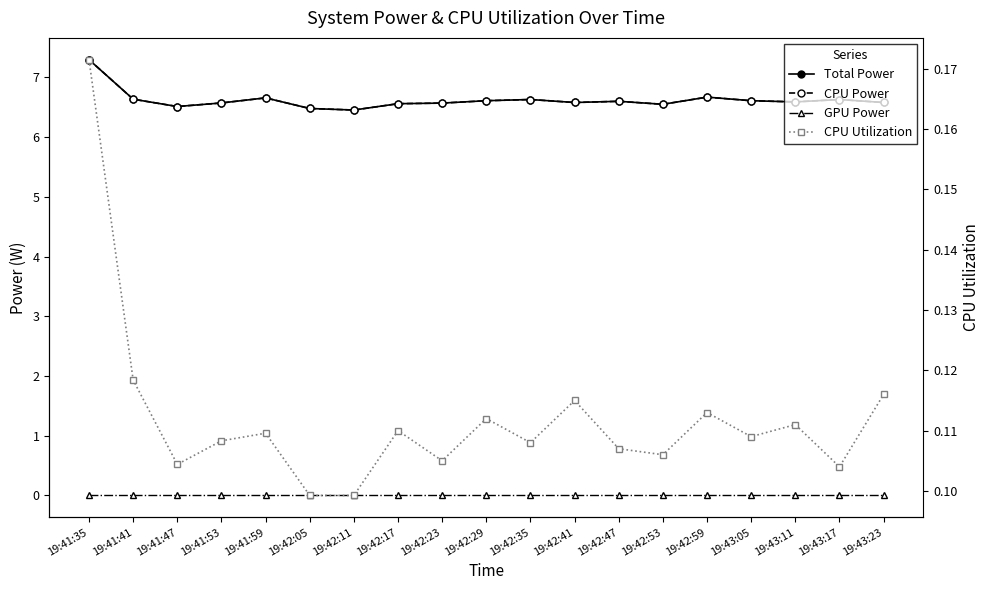

Rank the series by their maximum value, from lowest to highest.

GPU Power, CPU Utilization, Total Power, CPU Power